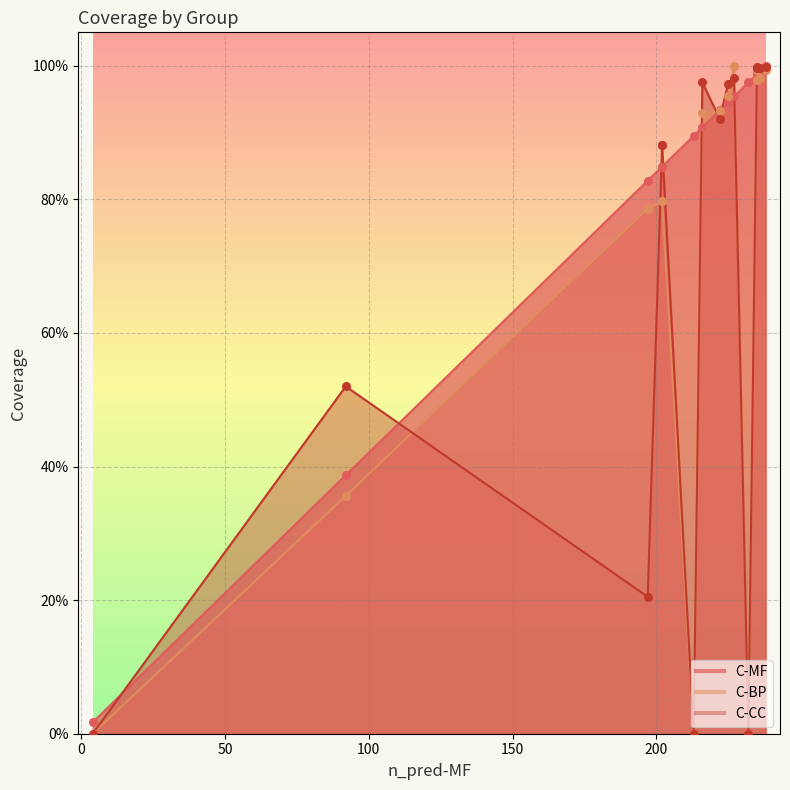

Is the value of C-BP at 105.1 greater than the value of C-CC at 110.2?

Yes